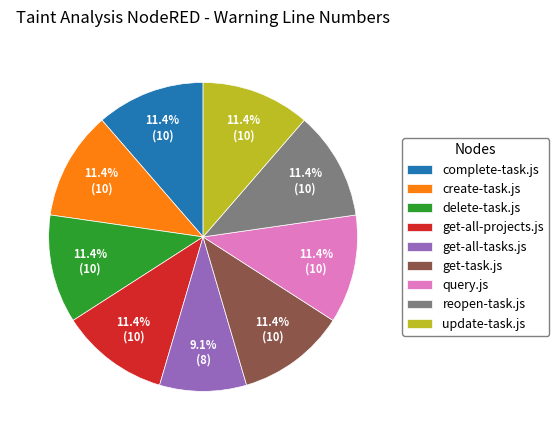

True or false: get-all-tasks.js accounts for 2% of the total.

False